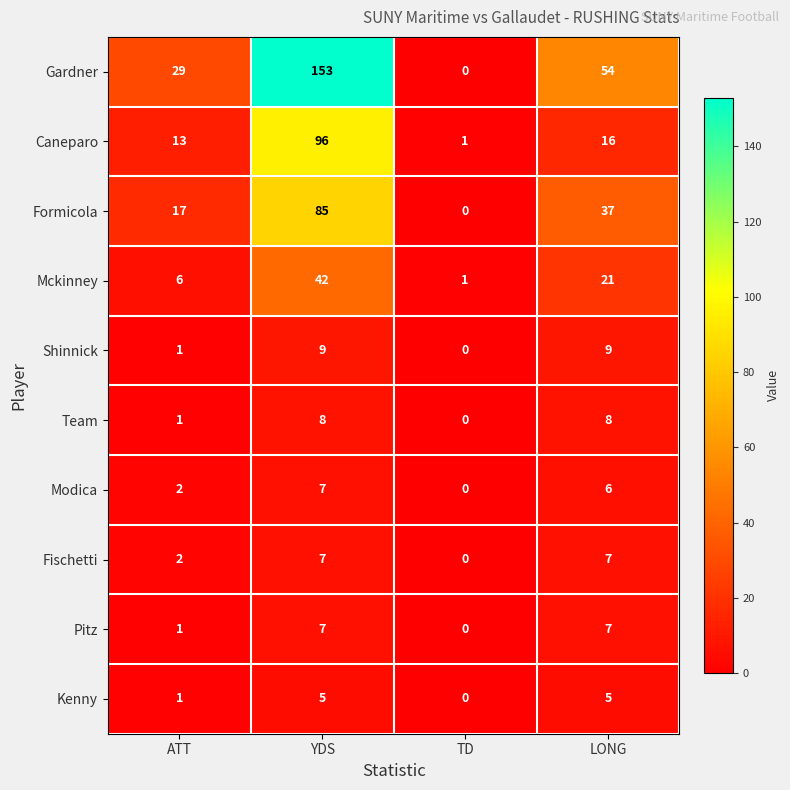

The Shinnick series shows 3 at YDS. True or false?

False